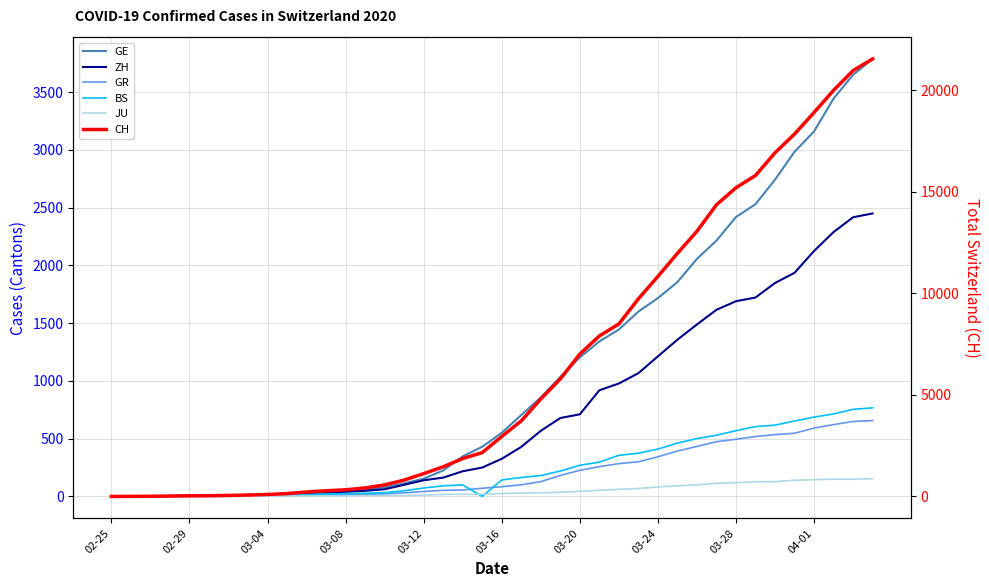

Does the chart have visible grid lines?

Yes